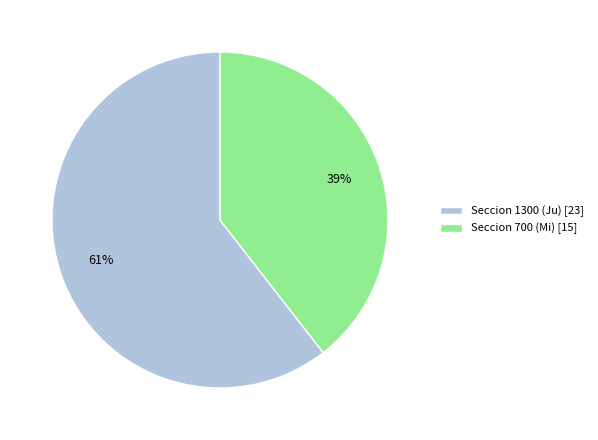

Is the sum of Seccion 1300 (Ju) [23] and Seccion 700 (Mi) [15] greater than half?

Yes